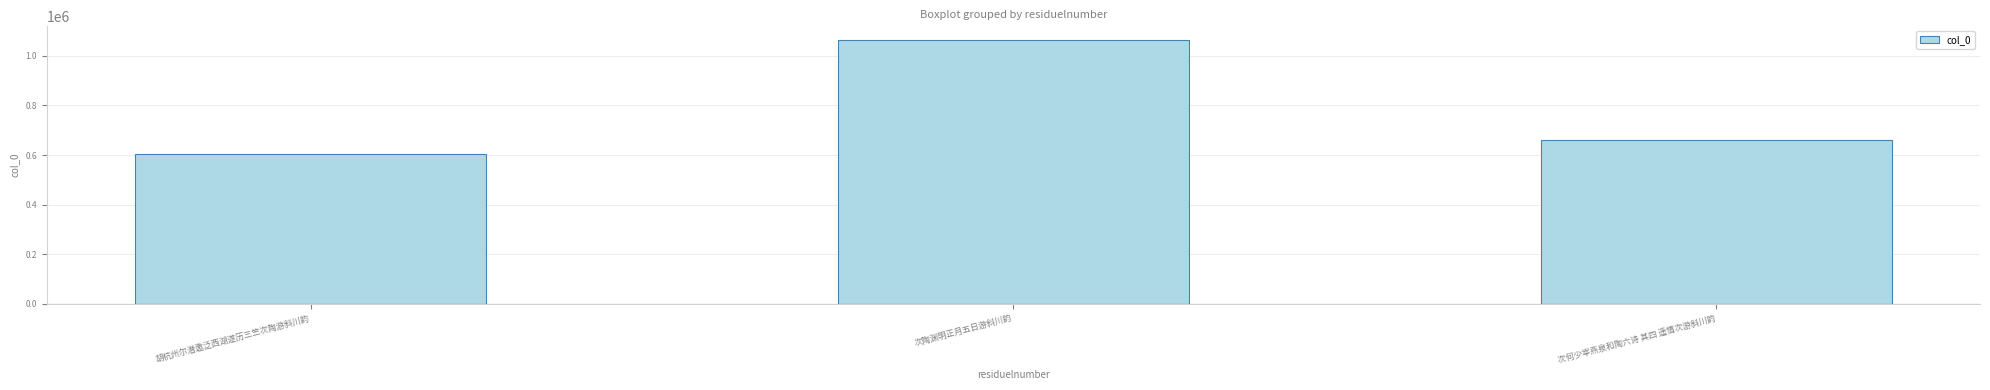

Reading right to left, transcribe all the data shown in this chart.

次何少宰燕泉和陶六诗 其四 遥情次游斜川韵=659506	次陶渊明正月五日游斜川韵=1065685	胡杭州尔潜邀泛西湖遂历三竺次陶游斜川韵=602339